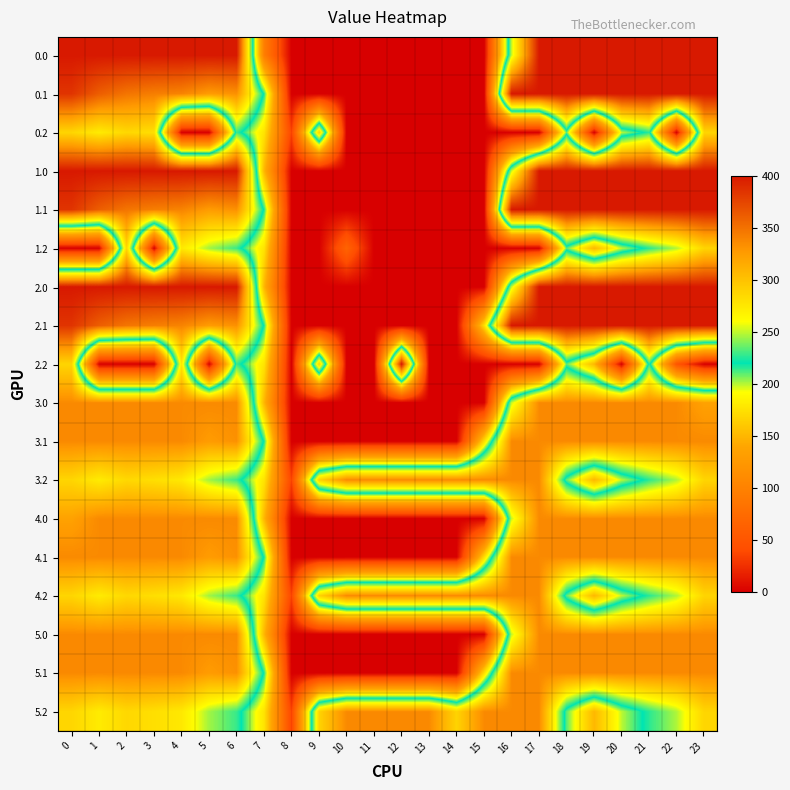

Reading left to right, extract all data points from this chart.

row_0: 0=400.0	1=400.0	2=400.0	3=400.0	4=400.0	5=400.0	6=400.0	7=95.7	8=0.0	9=0.0	10=0.0	11=0.0	12=0.0	13=0.0	14=0.0	15=0.0	16=250.9	17=400.0	18=400.0	19=400.0	20=400.0	21=400.0	22=400.0	23=400.0
row_1: 0=384.6	1=361.1	2=347.9	3=342.7	4=339.6	5=325.7	6=332.2	7=217.1	8=0.0	9=0.0	10=0.0	11=0.0	12=0.0	13=0.0	14=0.0	15=0.0	16=400.0	17=400.0	18=400.0	19=400.0	20=400.0	21=400.0	22=400.0	23=399.4
row_2: 0=287.1	1=272.7	2=285.5	3=281.0	4=0.0	5=0.0	6=228.8	7=176.6	8=35.3	9=288.5	10=0.0	11=0.0	12=0.0	13=0.0	14=0.0	15=0.0	16=0.0	17=0.0	18=210.0	19=0.0	20=199.2	21=226.4	22=0.0	23=287.5
row_3: 0=400.0	1=400.0	2=400.0	3=400.0	4=400.0	5=400.0	6=400.0	7=150.1	8=0.0	9=0.0	10=0.0	11=0.0	12=0.0	13=0.0	14=0.0	15=0.0	16=250.9	17=400.0	18=400.0	19=400.0	20=400.0	21=400.0	22=400.0	23=400.0
row_4: 0=384.6	1=361.1	2=347.9	3=342.7	4=339.6	5=325.7	6=332.2	7=217.1	8=0.0	9=0.0	10=0.0	11=0.0	12=0.0	13=0.0	14=0.0	15=0.0	16=400.0	17=400.0	18=400.0	19=400.0	20=400.0	21=400.0	22=400.0	23=399.4
row_5: 0=0.0	1=0.0	2=285.5	3=0.0	4=274.4	5=245.0	6=228.8	7=176.6	8=0.0	9=0.0	10=66.4	11=0.0	12=0.0	13=0.0	14=0.0	15=0.0	16=0.0	17=0.0	18=210.0	19=151.0	20=199.2	21=226.4	22=247.4	23=287.5
row_6: 0=400.0	1=400.0	2=400.0	3=400.0	4=400.0	5=400.0	6=400.0	7=150.1	8=0.0	9=0.0	10=0.0	11=0.0	12=0.0	13=0.0	14=0.0	15=0.0	16=250.9	17=400.0	18=400.0	19=400.0	20=400.0	21=400.0	22=400.0	23=400.0
row_7: 0=384.6	1=361.1	2=347.9	3=342.7	4=339.6	5=325.7	6=332.2	7=217.1	8=0.0	9=0.0	10=0.0	11=0.0	12=0.0	13=0.0	14=0.0	15=173.1	16=400.0	17=400.0	18=400.0	19=400.0	20=400.0	21=400.0	22=400.0	23=399.4
row_8: 0=287.1	1=0.0	2=0.0	3=0.0	4=274.4	5=0.0	6=228.8	7=176.6	8=0.0	9=288.5	10=0.0	11=0.0	12=400.0	13=0.0	14=0.0	15=0.0	16=0.0	17=0.0	18=210.0	19=151.0	20=0.0	21=226.4	22=49.6	23=0.0
row_9: 0=336.0	1=336.0	2=336.0	3=336.0	4=336.0	5=336.0	6=336.0	7=150.1	8=0.0	9=0.0	10=0.0	11=0.0	12=0.0	13=0.0	14=0.0	15=0.0	16=250.9	17=336.0	18=336.0	19=336.0	20=336.0	21=336.0	22=336.0	23=321.7
row_10: 0=336.0	1=336.0	2=336.0	3=336.0	4=336.0	5=325.7	6=332.2	7=217.1	8=0.0	9=0.0	10=0.0	11=0.0	12=0.0	13=0.0	14=0.0	15=173.1	16=336.0	17=336.0	18=336.0	19=336.0	20=336.0	21=336.0	22=336.0	23=336.0
row_11: 0=287.1	1=272.7	2=285.5	3=281.0	4=274.4	5=245.0	6=228.8	7=176.6	8=35.3	9=288.5	10=336.0	11=336.0	12=336.0	13=336.0	14=336.0	15=336.0	16=336.0	17=336.0	18=210.0	19=151.0	20=199.2	21=226.4	22=247.4	23=287.5
row_12: 0=321.7	1=336.0	2=336.0	3=336.0	4=336.0	5=336.0	6=336.0	7=150.1	8=0.0	9=0.0	10=0.0	11=0.0	12=0.0	13=0.0	14=0.0	15=0.0	16=250.9	17=336.0	18=336.0	19=336.0	20=336.0	21=336.0	22=336.0	23=336.0
row_13: 0=336.0	1=336.0	2=336.0	3=336.0	4=336.0	5=325.7	6=332.2	7=217.1	8=0.0	9=0.0	10=0.0	11=0.0	12=0.0	13=0.0	14=0.0	15=173.1	16=336.0	17=336.0	18=336.0	19=336.0	20=336.0	21=336.0	22=336.0	23=336.0
row_14: 0=287.1	1=272.7	2=285.5	3=281.0	4=274.4	5=245.0	6=228.8	7=176.6	8=35.3	9=288.5	10=336.0	11=336.0	12=336.0	13=336.0	14=336.0	15=336.0	16=336.0	17=336.0	18=210.0	19=151.0	20=199.2	21=226.4	22=247.4	23=287.5
row_15: 0=336.0	1=336.0	2=336.0	3=336.0	4=336.0	5=336.0	6=336.0	7=150.1	8=0.0	9=0.0	10=0.0	11=0.0	12=0.0	13=0.0	14=0.0	15=0.0	16=250.9	17=336.0	18=336.0	19=336.0	20=336.0	21=336.0	22=336.0	23=336.0
row_16: 0=336.0	1=336.0	2=336.0	3=336.0	4=336.0	5=325.7	6=332.2	7=217.1	8=0.0	9=0.0	10=0.0	11=0.0	12=0.0	13=0.0	14=0.0	15=173.1	16=336.0	17=336.0	18=336.0	19=336.0	20=336.0	21=336.0	22=336.0	23=336.0
row_17: 0=287.1	1=272.7	2=285.5	3=281.0	4=274.4	5=245.0	6=228.8	7=176.6	8=35.3	9=288.5	10=336.0	11=336.0	12=336.0	13=336.0	14=288.6	15=336.0	16=336.0	17=336.0	18=210.0	19=151.0	20=199.2	21=226.4	22=247.4	23=287.5